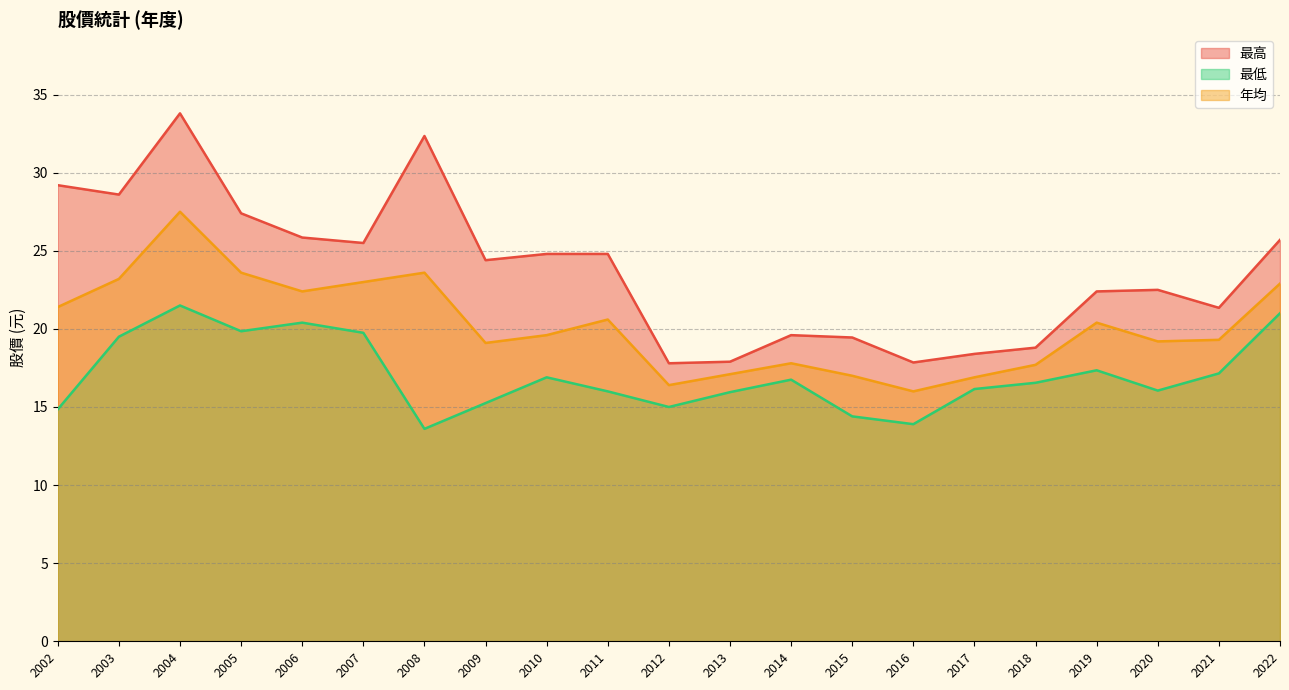

Where is 最高 nearest to the value 25?

2011